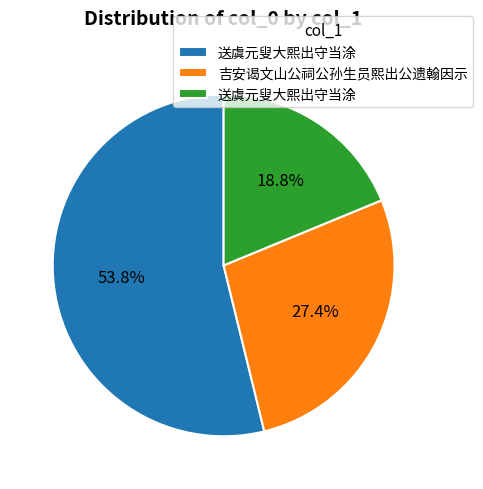

Is there a majority slice in this chart?

Yes